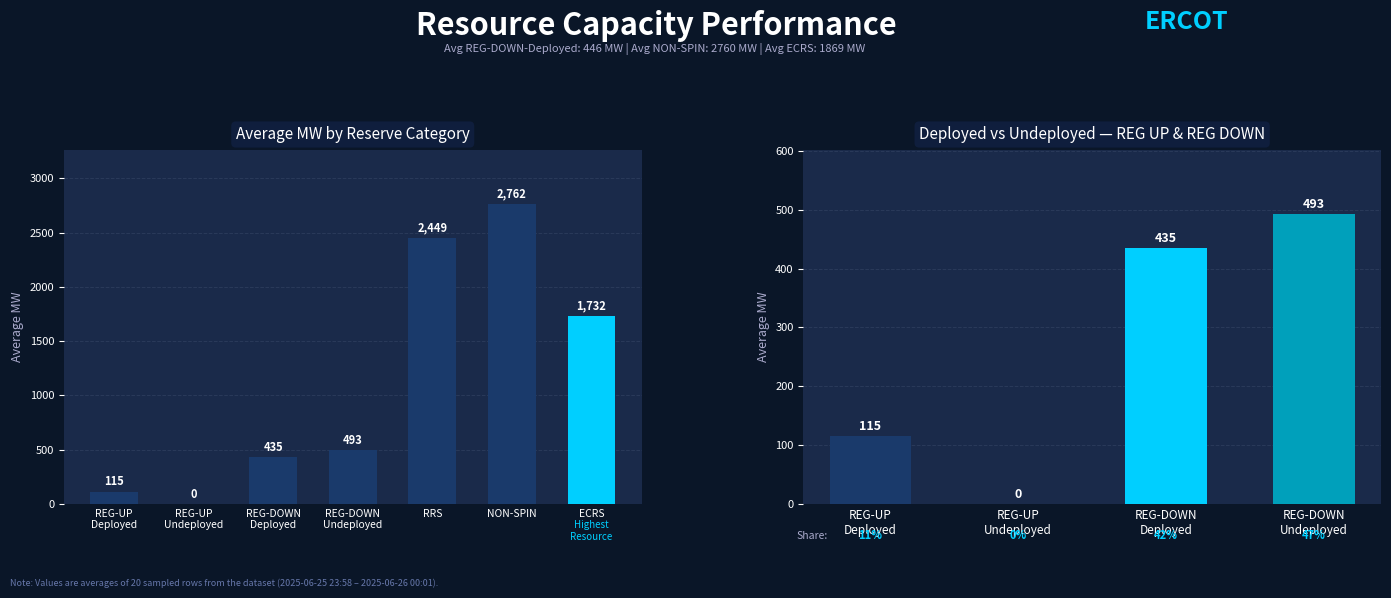

The chart shows a value of 1732 at ECRS. True or false?

True